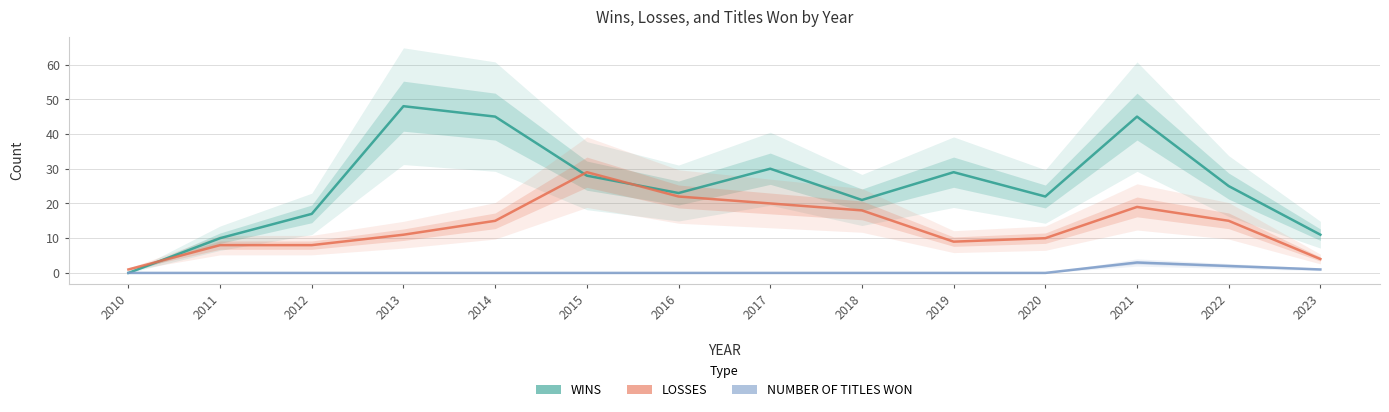

List the series in order of their peak value, highest first.

WINS, LOSSES, NUMBER OF TITLES WON